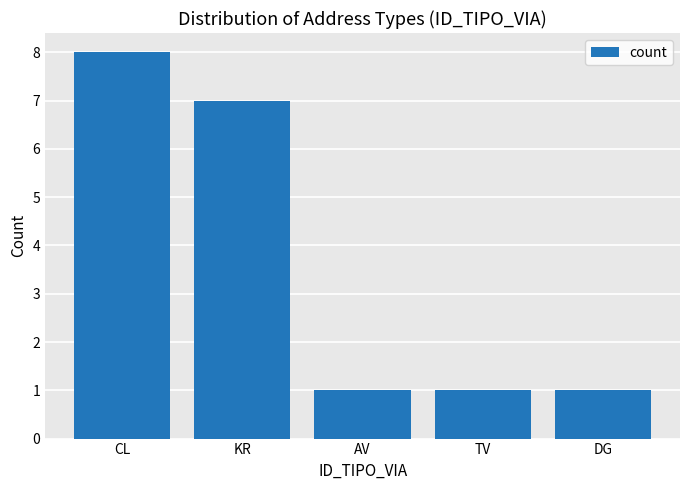

Reading left to right, what are all the values shown in this chart?

CL=8	KR=7	AV=1	TV=1	DG=1